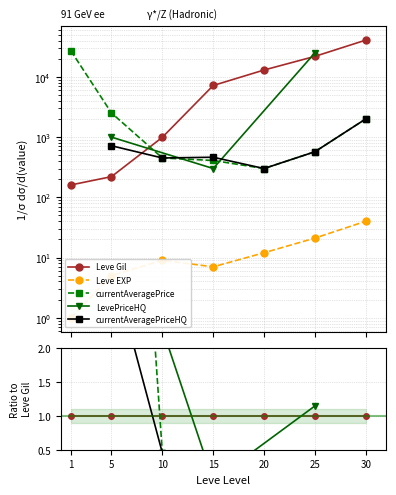

The currentAveragePrice series shows 570 at 25. True or false?

True